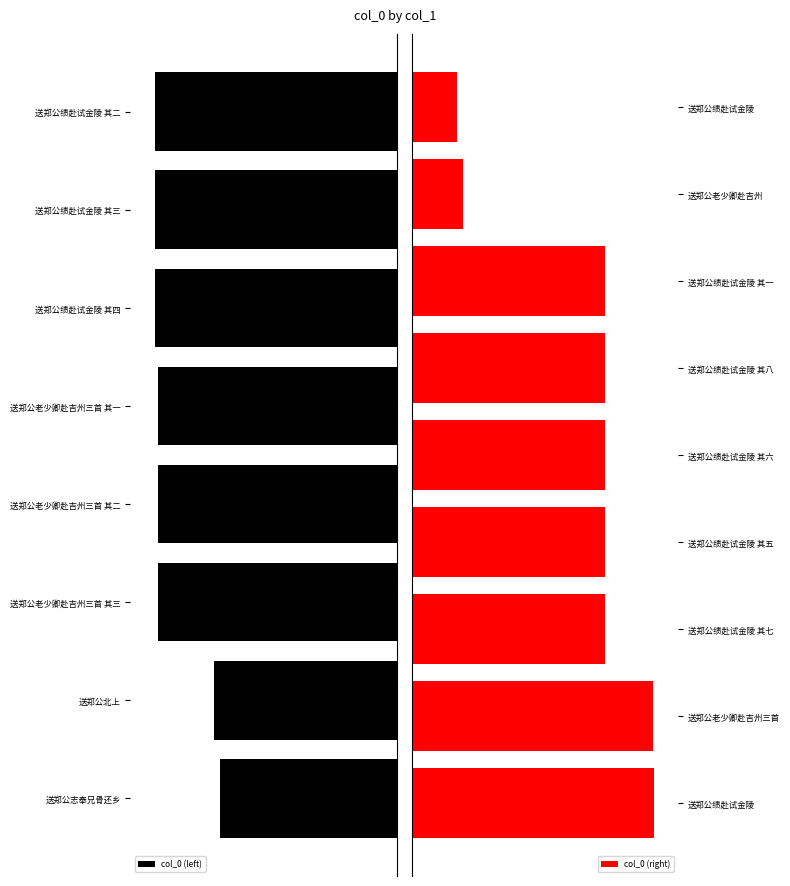

List the labels in order of value, largest first.

送郑公绩赴试金陵, 送郑公老少卿赴吉州三首, 送郑公绩赴试金陵 其二, 送郑公绩赴试金陵 其三, 送郑公绩赴试金陵 其七, 送郑公绩赴试金陵 其四, 送郑公绩赴试金陵 其五, 送郑公绩赴试金陵 其六, 送郑公绩赴试金陵 其八, 送郑公绩赴试金陵 其一, 送郑公老少卿赴吉州三首 其一, 送郑公老少卿赴吉州三首 其二, 送郑公老少卿赴吉州三首 其三, 送郑公北上, 送郑公志奉兄骨还乡, 送郑公老少卿赴吉州, 送郑公绩赴试金陵